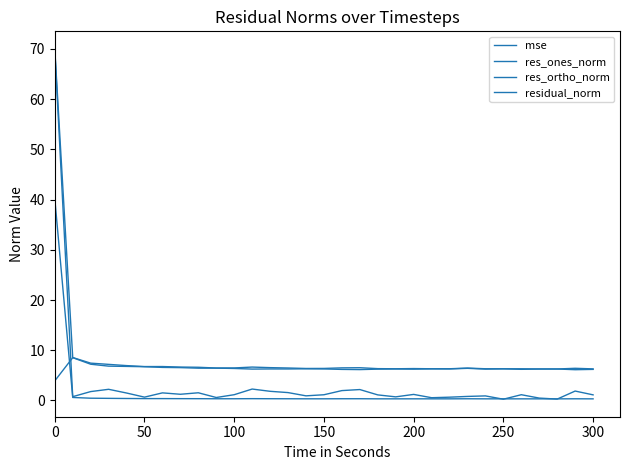

How many lines are shown in the chart?

4